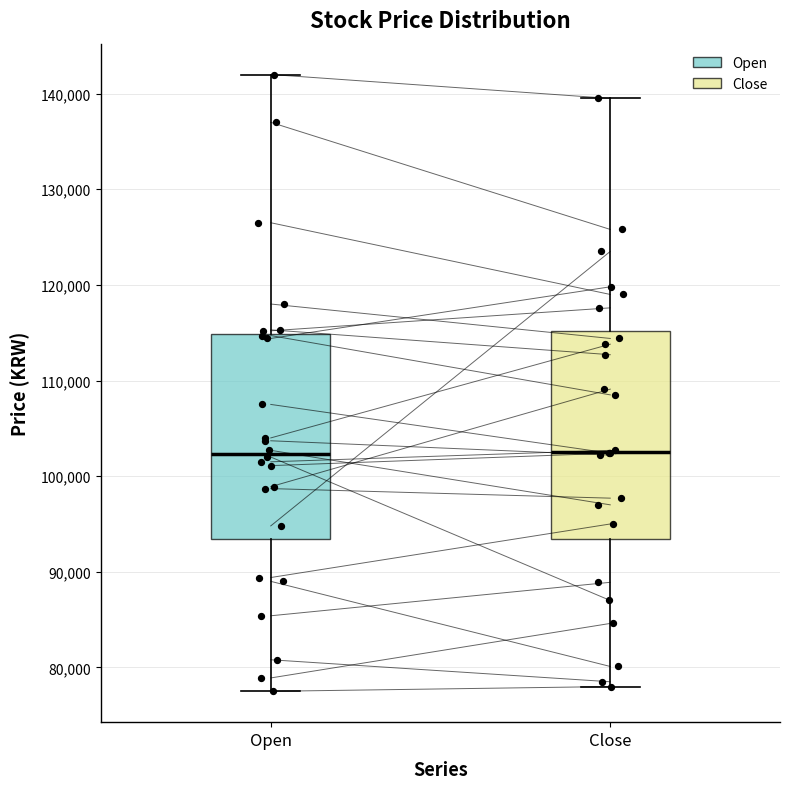

Where is the lower edge of the box for Open on the y-axis? The values are not printed on the chart, so give them approximately, as read against the axis.

93000